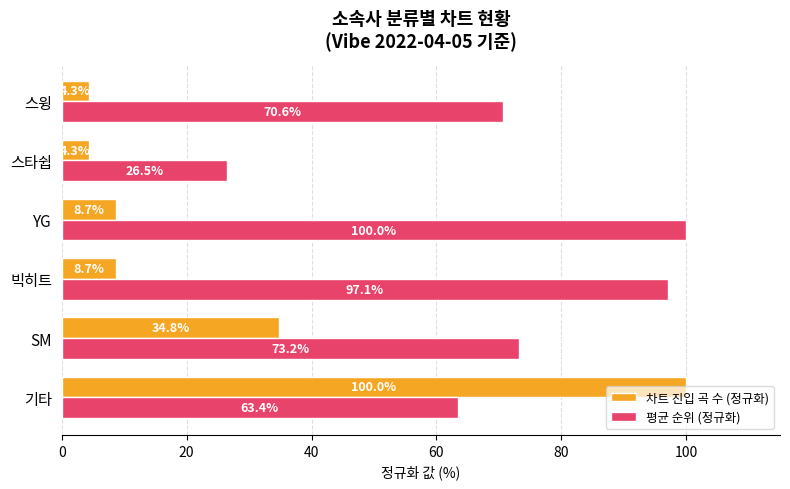

At 스윙, list the series in order from largest to smallest.

평균 순위 (정규화), 차트 진입 곡 수 (정규화)